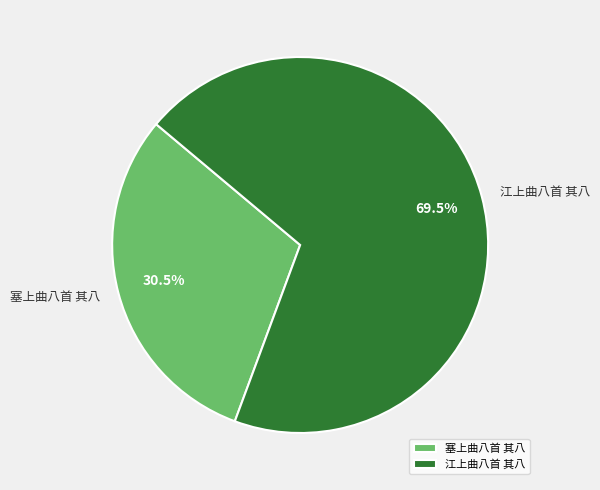

Combined, what portion of the pie is 塞上曲八首 其八 and 江上曲八首 其八?

100.0%